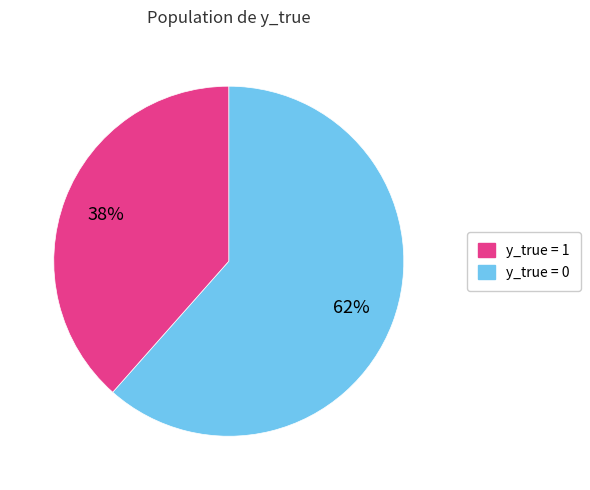

Is there a majority slice in this chart?

Yes